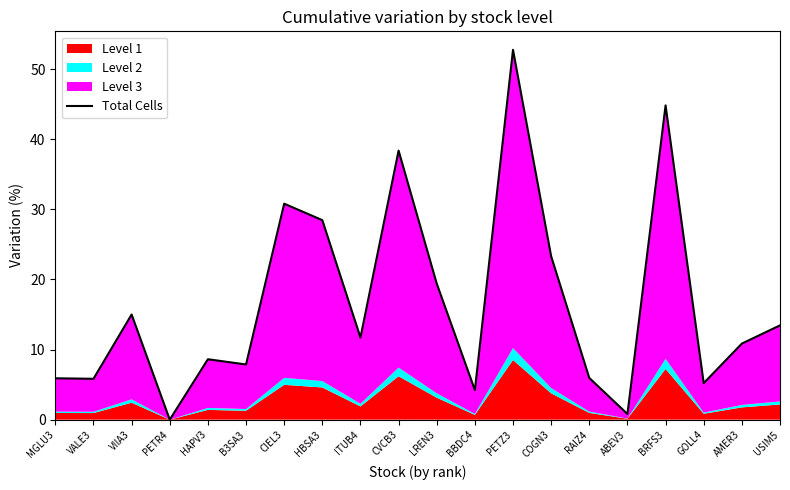

What is the change in value from BBDC4 to ABEV3?

-3.4